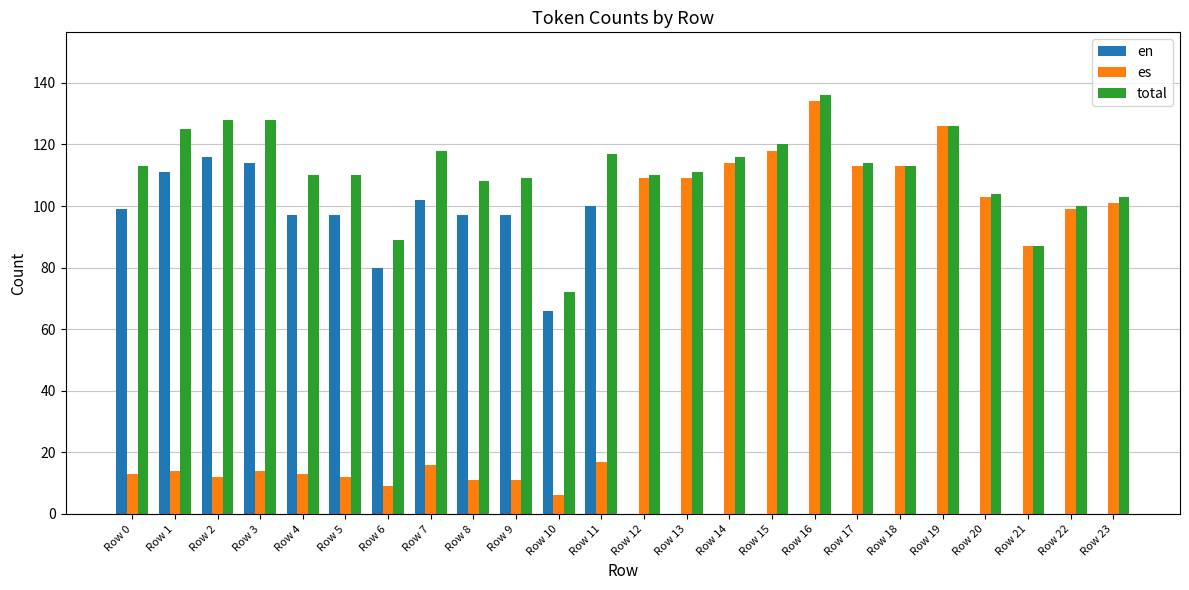

True or false: en has a value of 0 at Row 23.

True